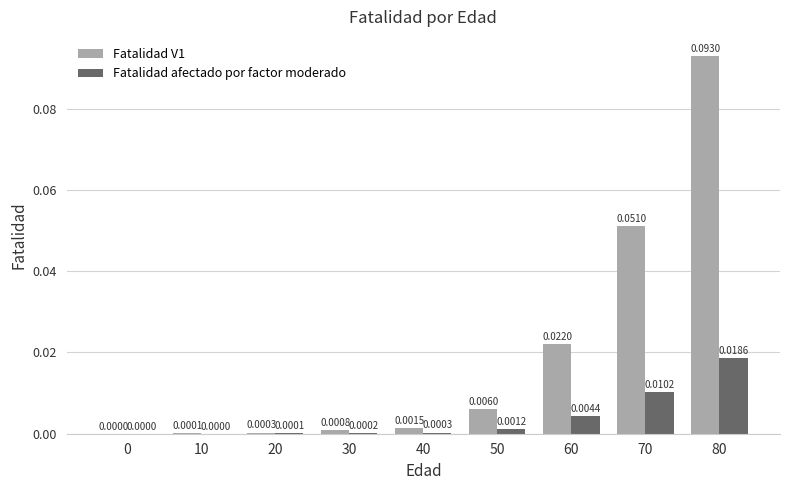

Between 30 and 40, which series saw the biggest shift?

Fatalidad V1